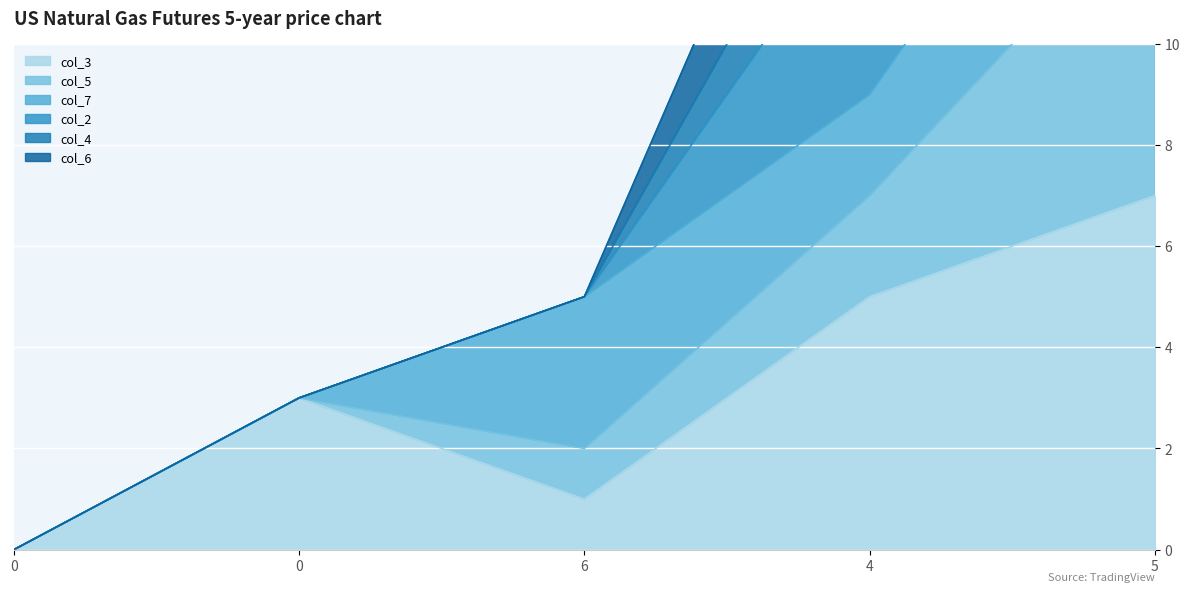

What is the label of the 4th point from the left?

4